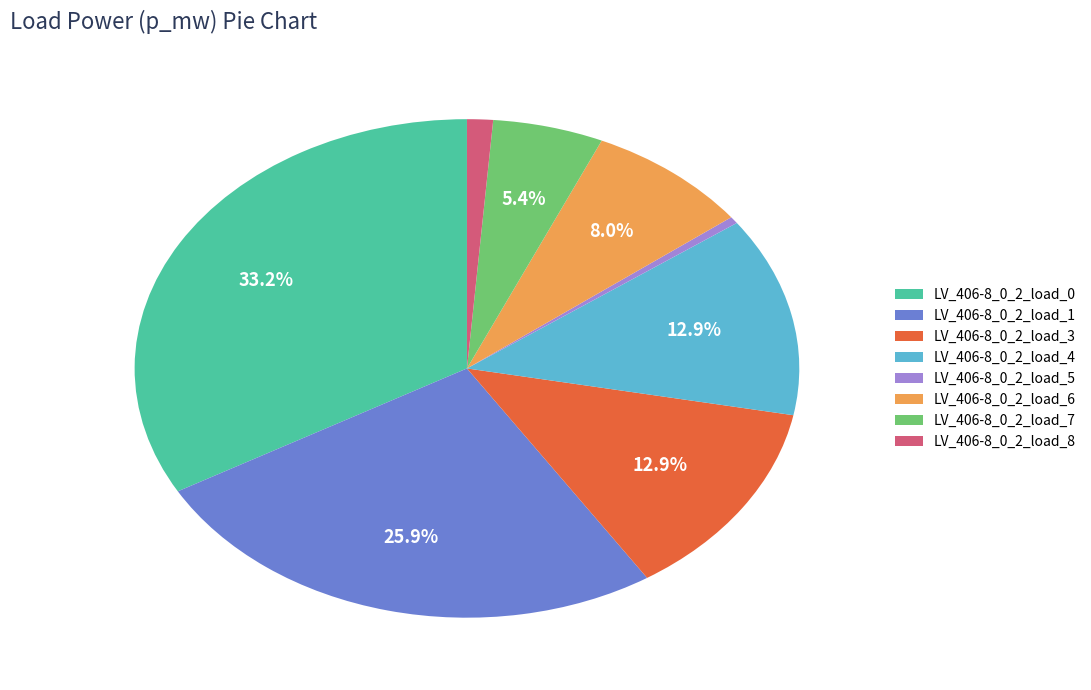

To the nearest percent, what is the difference between the LV_406-8_0_2_load_8 and LV_406-8_0_2_load_0 slice percentages?

32%